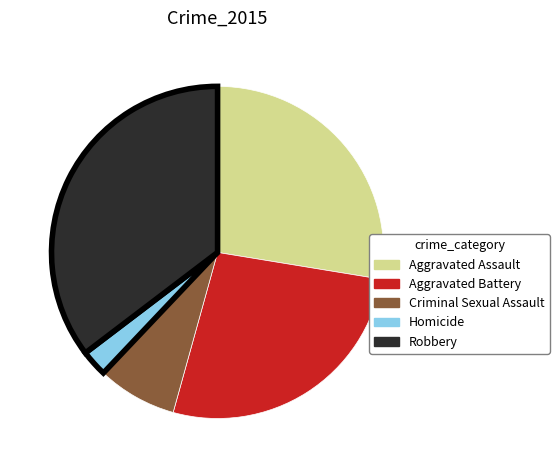

What is the ratio of the value at Homicide to the value at Aggravated Assault?

0.1